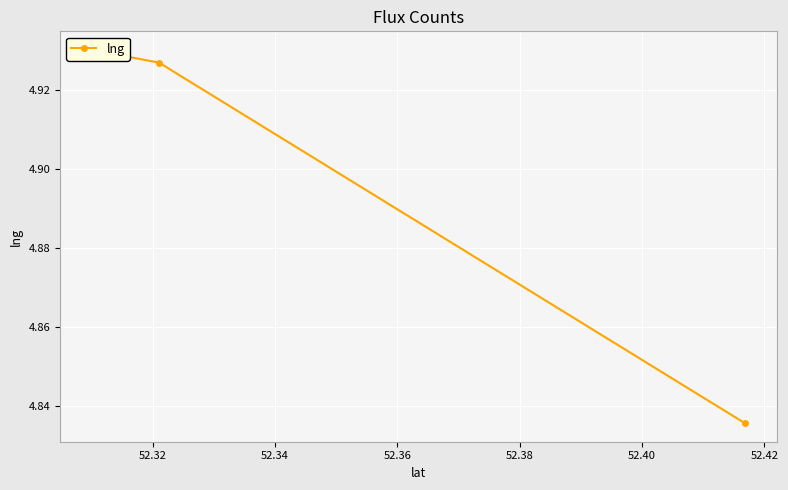

The value at 52.32 is 7.2. True or false?

False